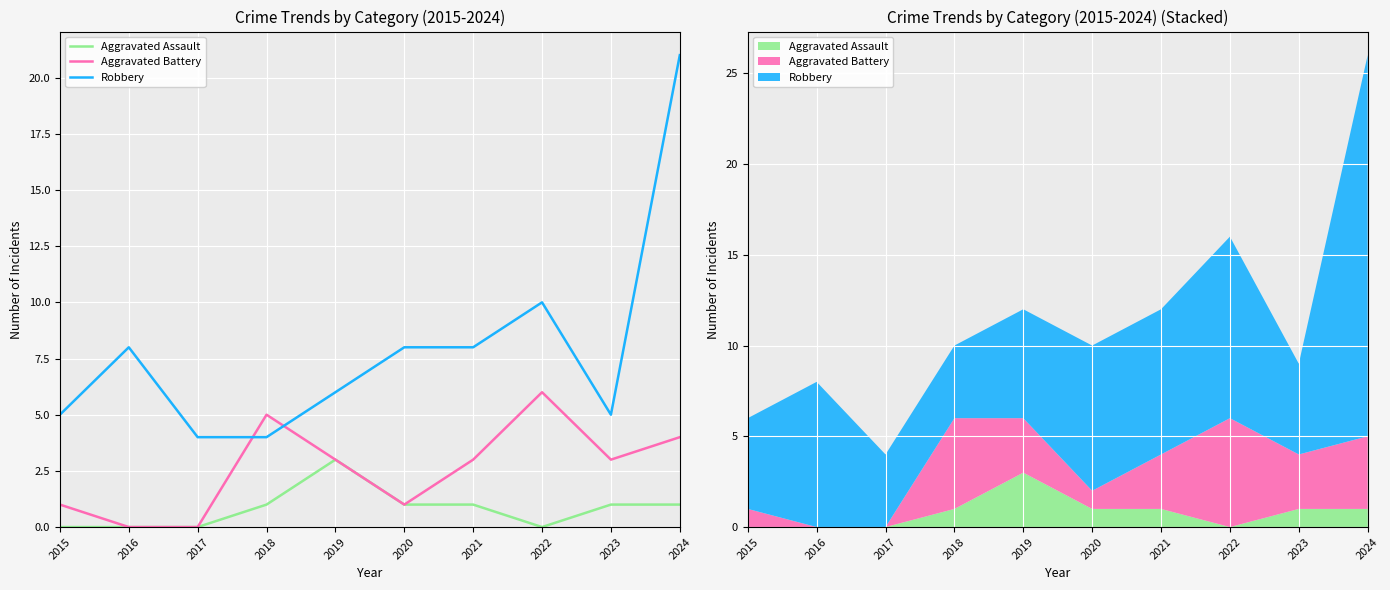

The Robbery series shows 21 at 2024. True or false?

True